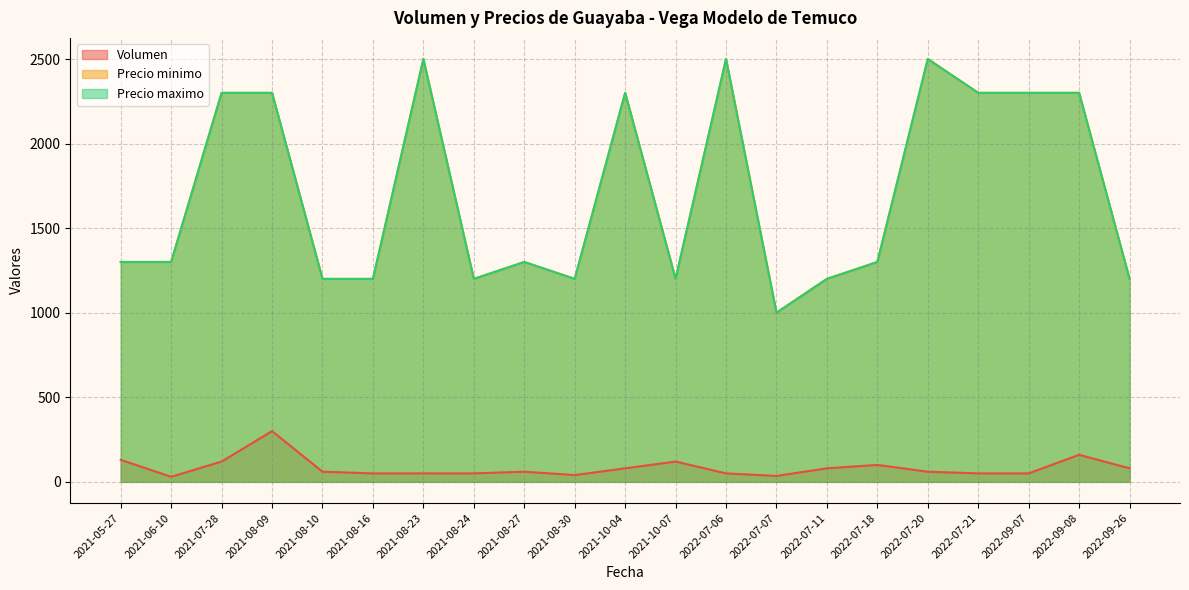

True or false: Precio minimo and Precio maximo intersect in this chart.

False